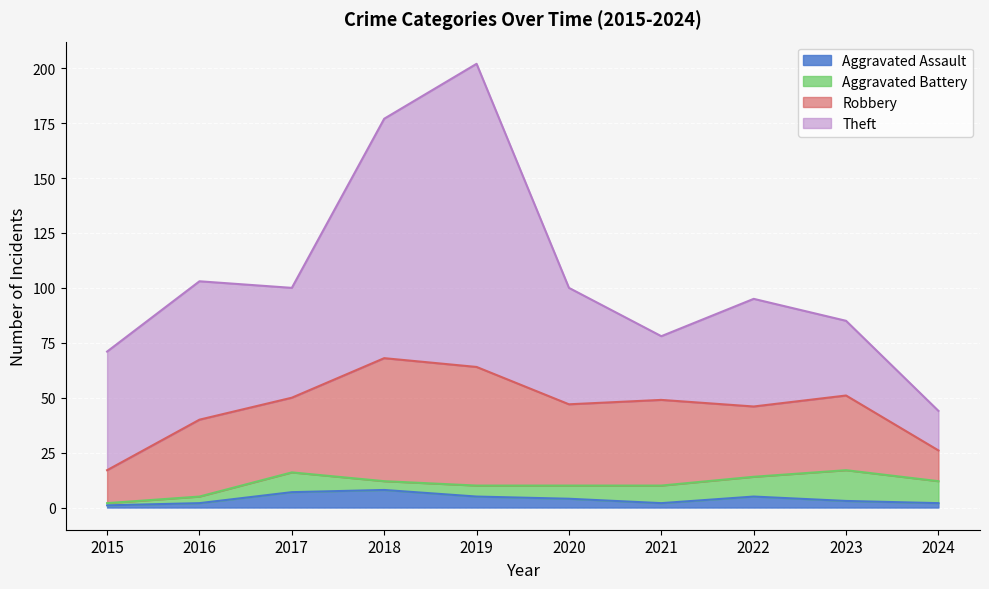

How many values in the Theft series are below 53?

5